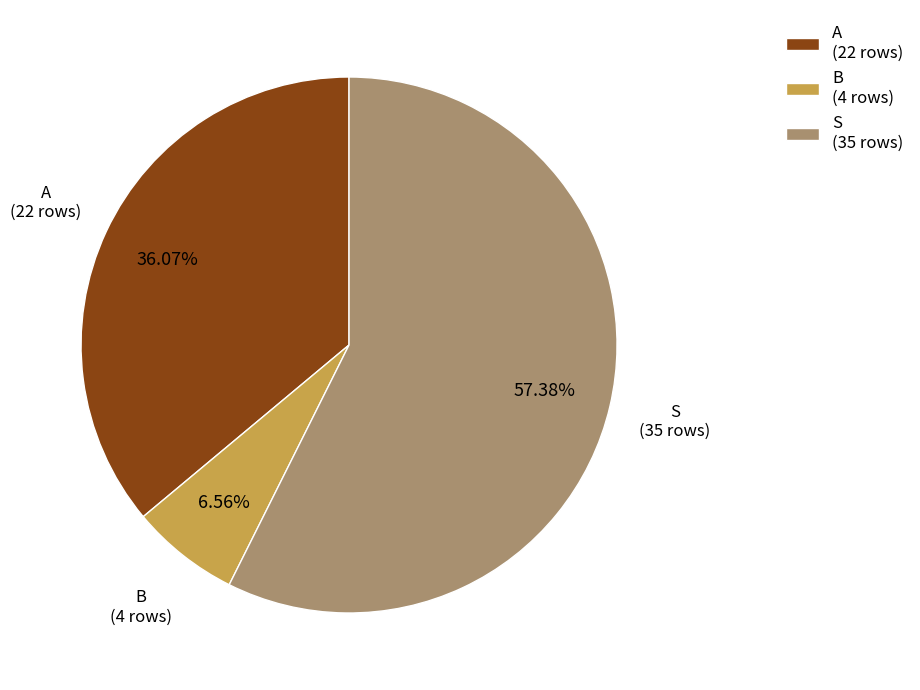

How much of the chart is everything except S?

42.6%